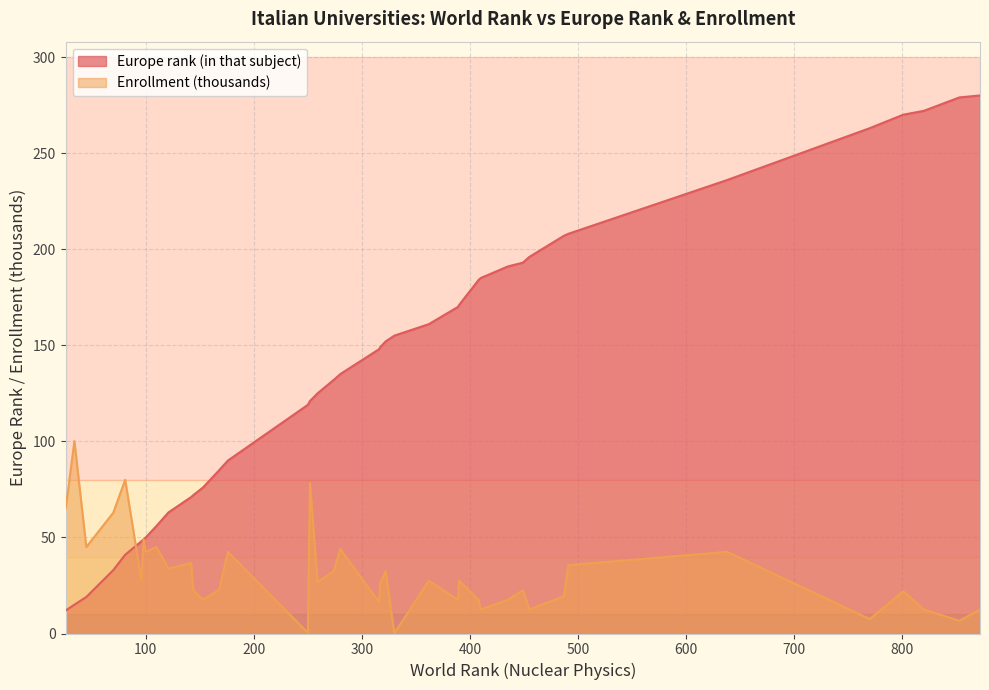

At how many categories does at least one series exceed 119?

24